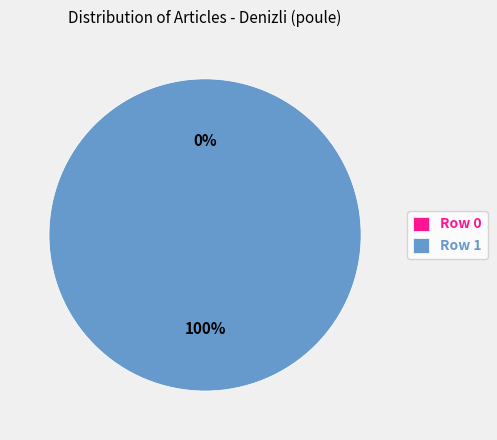

To the nearest percent, what is the average slice percentage?

50%